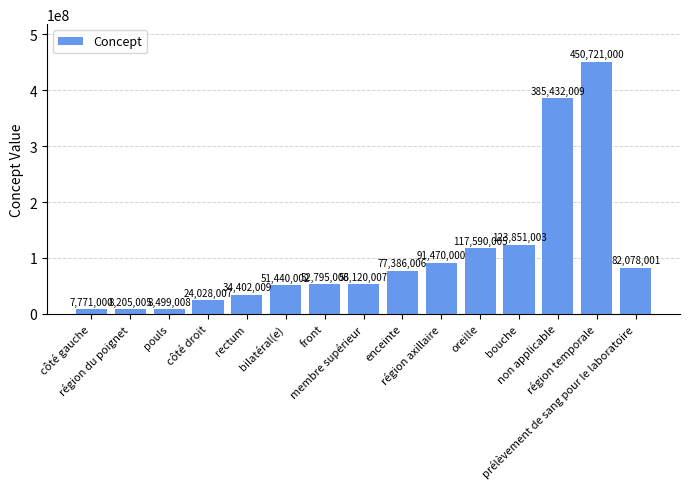

What position from the right is front?

9